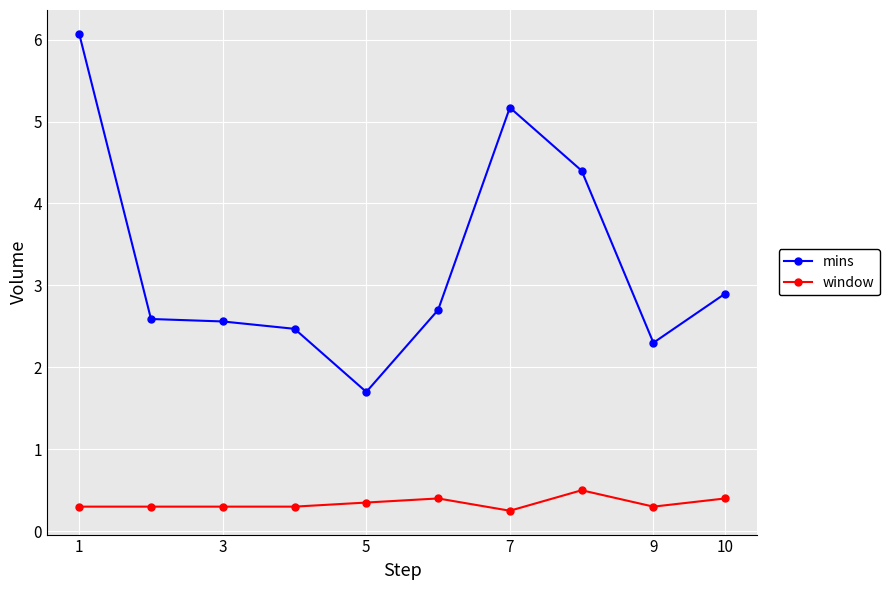

Which series has the largest range (max minus min)?

mins